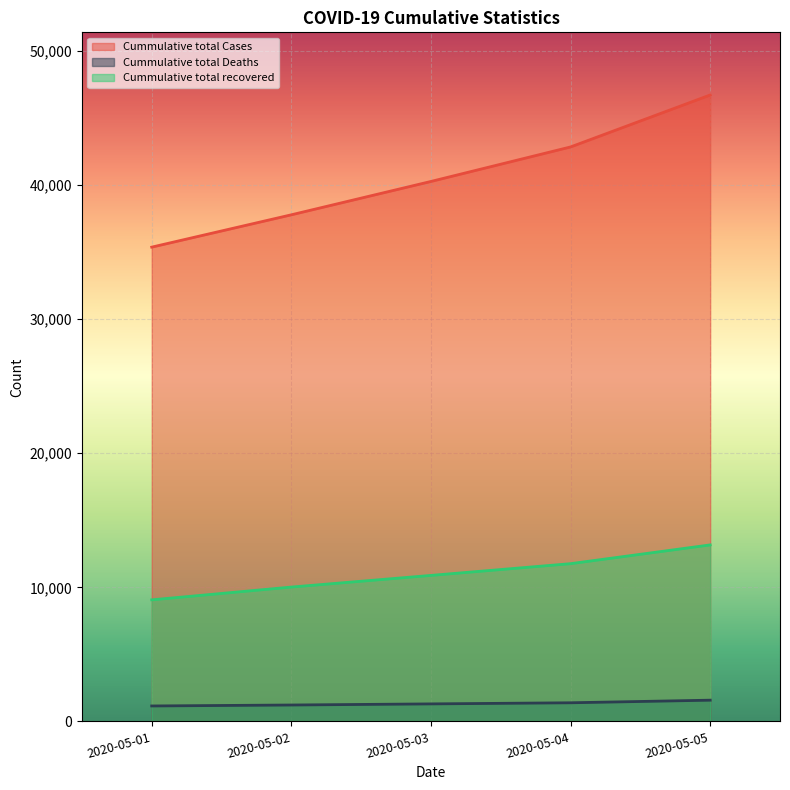

How many data points in Cummulative total Cases are less than 40263?

2